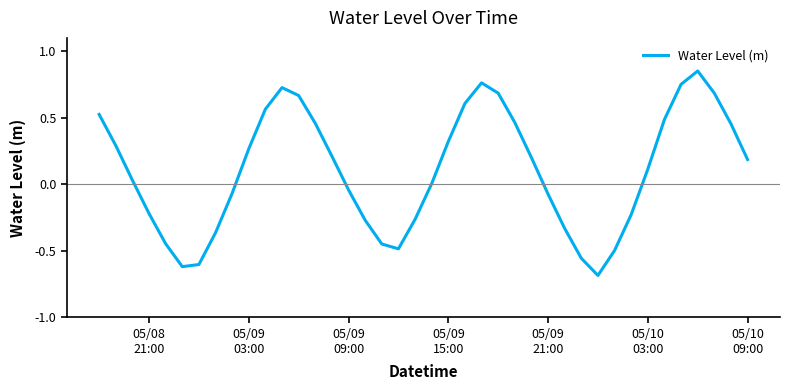

What is the minimum value shown in the chart?

-0.7